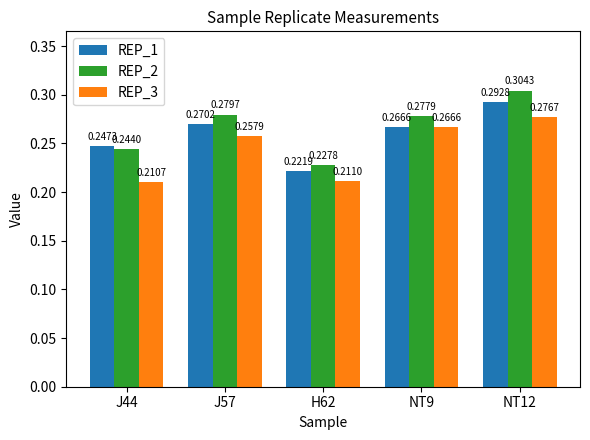

At which label does REP_3 reach its minimum?

J44